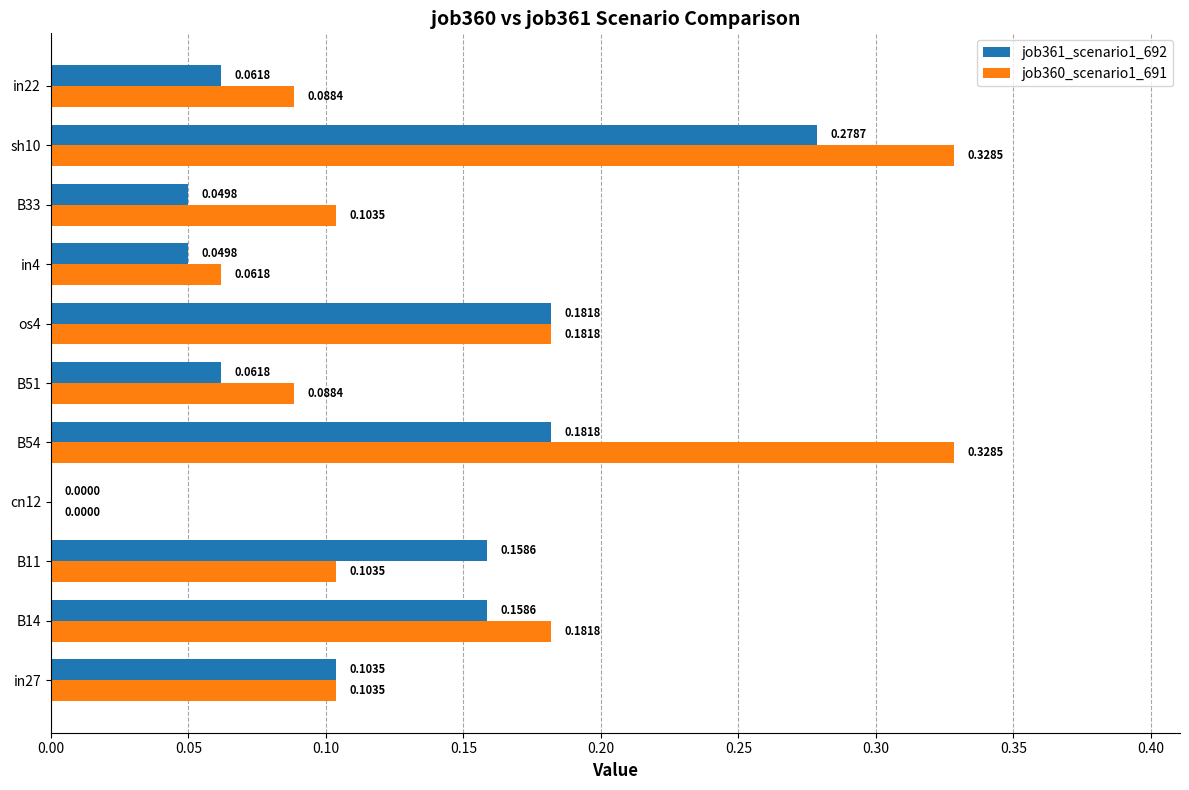

What is the sum of all job361_scenario1_692 values?

1.3